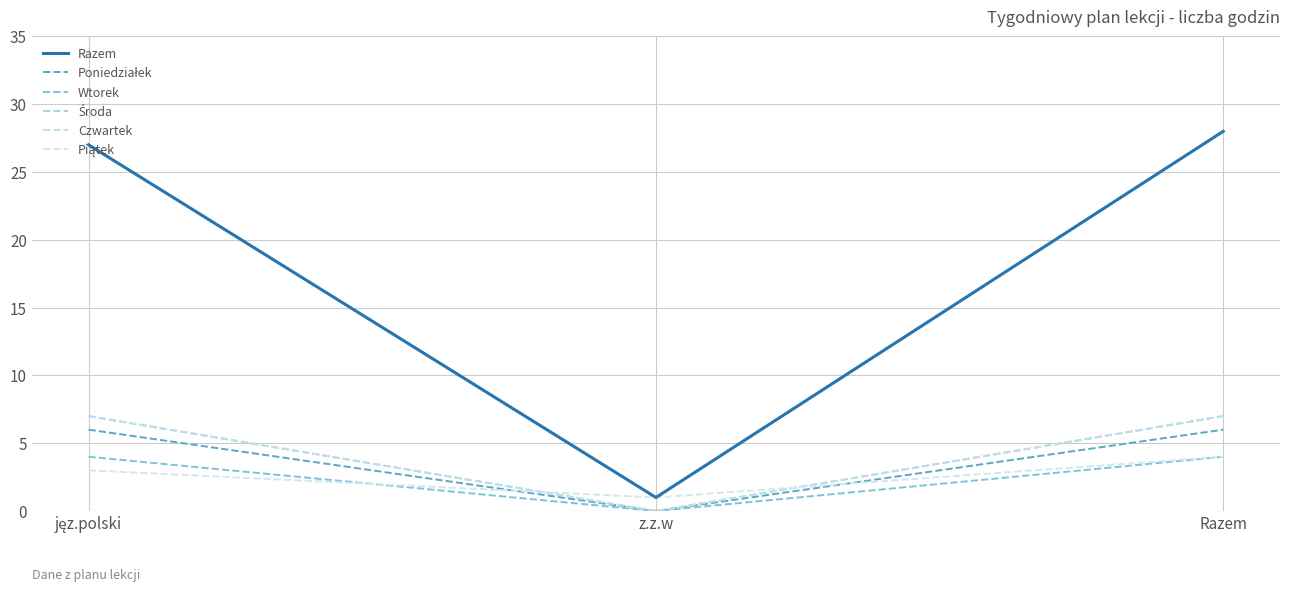

Does the chart display data point markers on the line(s)?

No